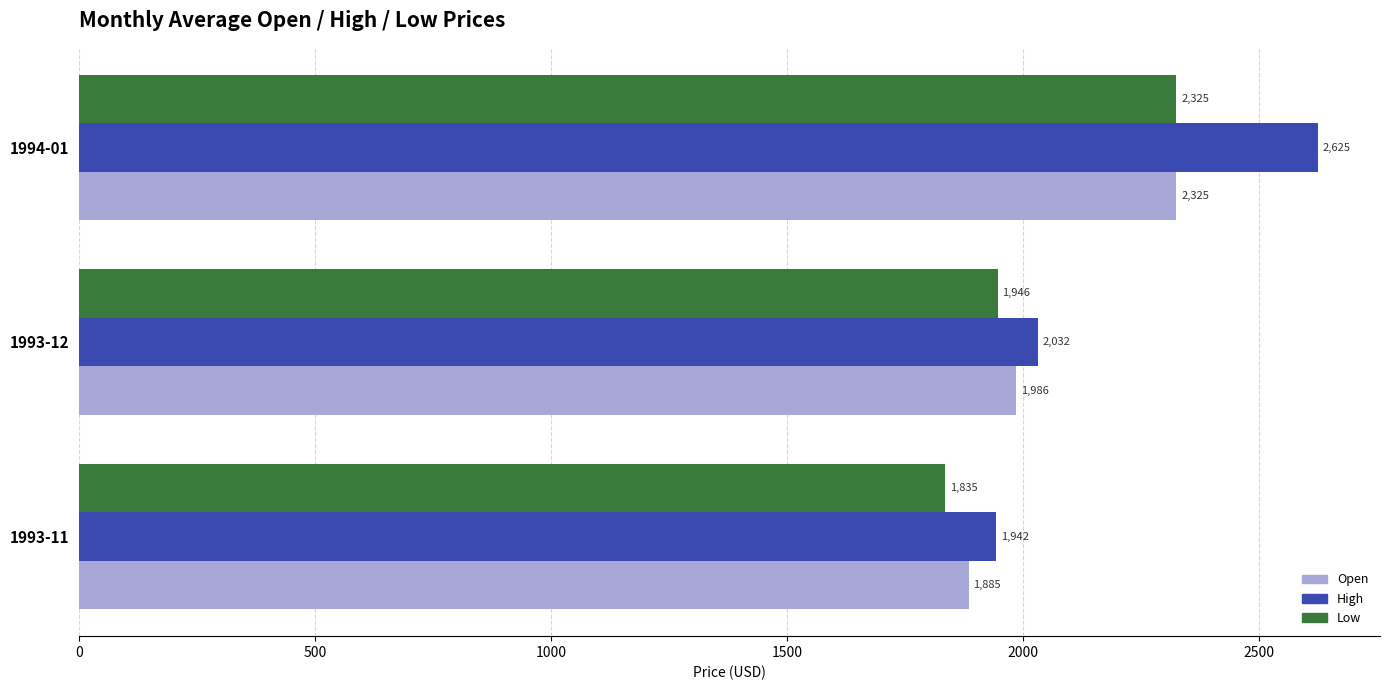

At which category is the sum across all series the highest?

1994-01